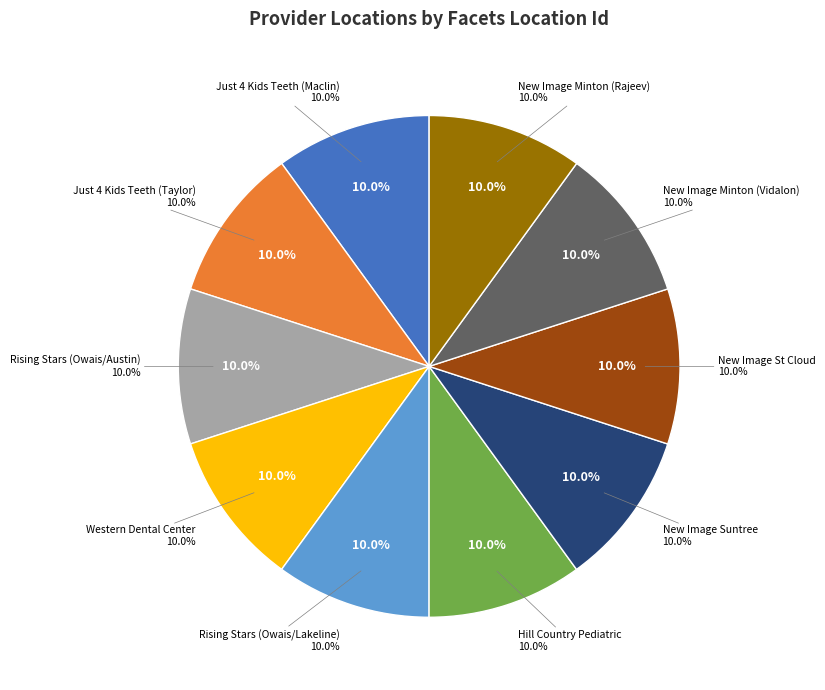

Which slice is the largest?

Just 4 Kids Teeth (Maclin)